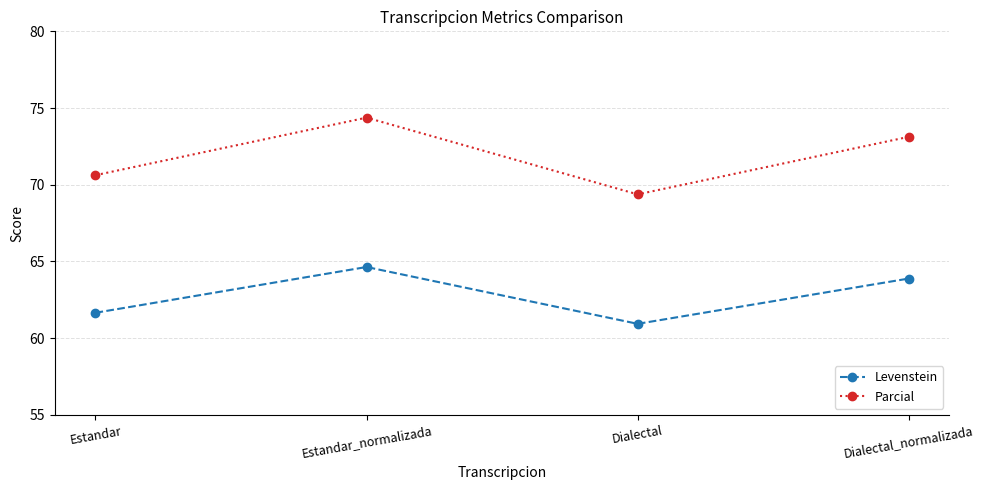

Which series changed the most between Estandar_normalizada and Dialectal?

Parcial